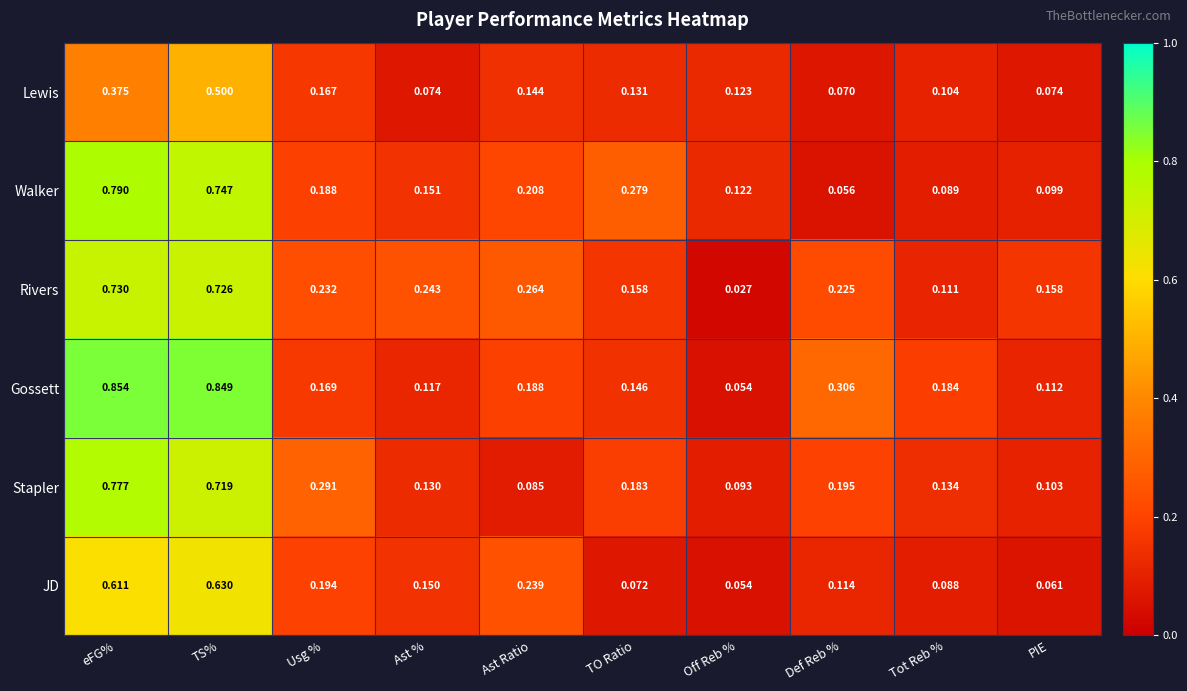

Rank the series by their maximum value, from highest to lowest.

Gossett, Walker, Stapler, Rivers, JD, Lewis